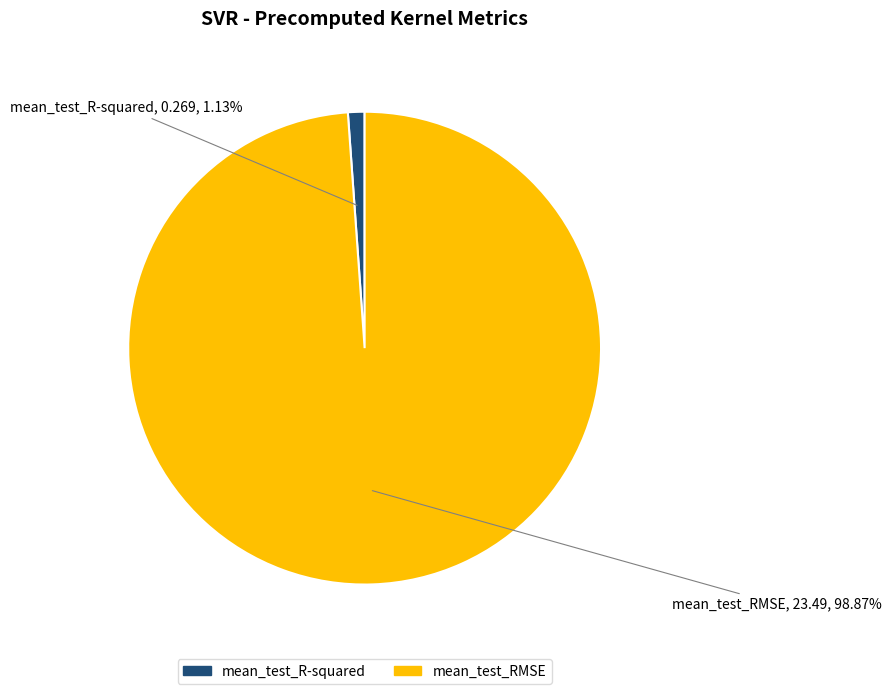

True or false: mean_test_R-squared accounts for 11% of the total.

False